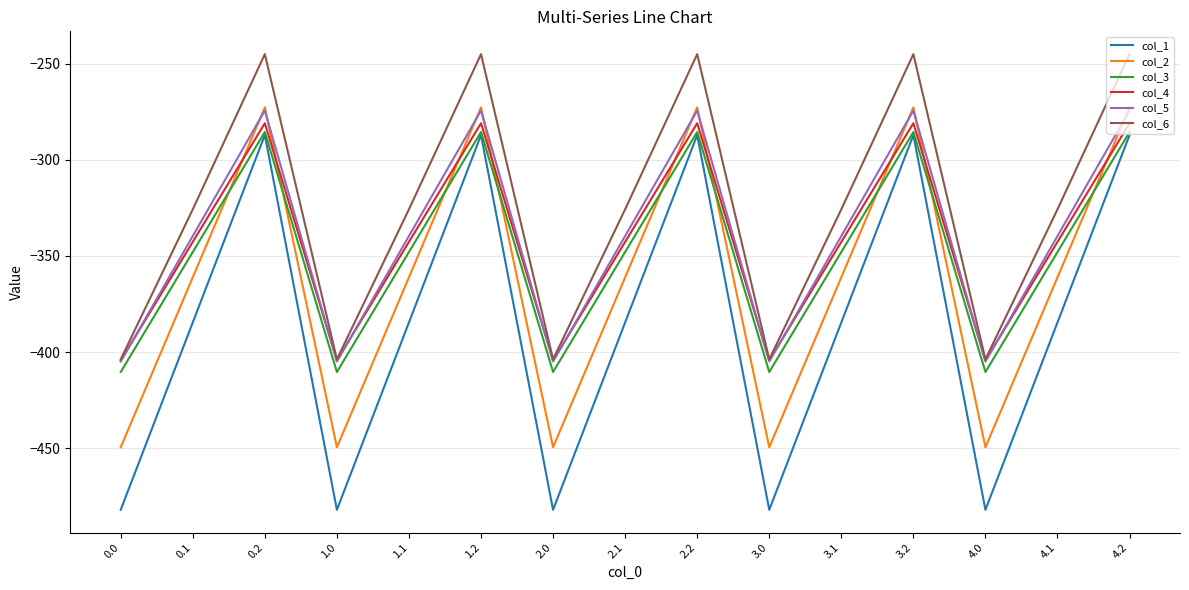

Reading right to left, transcribe all the data shown in this chart.

col_1: 4.2=-287.1	4.1=-384.6	4.0=-482.0	3.2=-287.1	3.1=-384.6	3.0=-482.0	2.2=-287.1	2.1=-384.6	2.0=-482.0	1.2=-287.1	1.1=-384.6	1.0=-482.0	0.2=-287.1	0.1=-384.6	0.0=-482.0
col_2: 4.2=-272.7	4.1=-361.1	4.0=-449.5	3.2=-272.7	3.1=-361.1	3.0=-449.5	2.2=-272.7	2.1=-361.1	2.0=-449.5	1.2=-272.7	1.1=-361.1	1.0=-449.5	0.2=-272.7	0.1=-361.1	0.0=-449.5
col_3: 4.2=-285.5	4.1=-347.9	4.0=-410.3	3.2=-285.5	3.1=-347.9	3.0=-410.3	2.2=-285.5	2.1=-347.9	2.0=-410.3	1.2=-285.5	1.1=-347.9	1.0=-410.3	0.2=-285.5	0.1=-347.9	0.0=-410.3
col_4: 4.2=-281.0	4.1=-342.7	4.0=-404.4	3.2=-281.0	3.1=-342.7	3.0=-404.4	2.2=-281.0	2.1=-342.7	2.0=-404.4	1.2=-281.0	1.1=-342.7	1.0=-404.4	0.2=-281.0	0.1=-342.7	0.0=-404.4
col_5: 4.2=-274.4	4.1=-339.6	4.0=-404.9	3.2=-274.4	3.1=-339.6	3.0=-404.9	2.2=-274.4	2.1=-339.6	2.0=-404.9	1.2=-274.4	1.1=-339.6	1.0=-404.9	0.2=-274.4	0.1=-339.6	0.0=-404.9
col_6: 4.2=-245.0	4.1=-325.7	4.0=-403.8	3.2=-245.0	3.1=-325.7	3.0=-403.8	2.2=-245.0	2.1=-325.7	2.0=-403.8	1.2=-245.0	1.1=-325.7	1.0=-403.8	0.2=-245.0	0.1=-325.7	0.0=-403.8